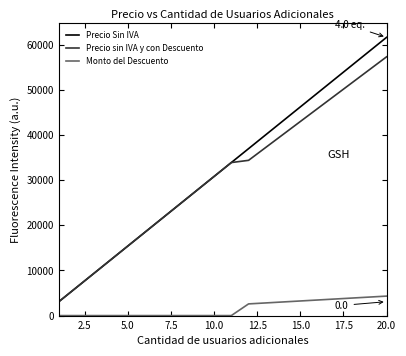

What is the difference between the maximum and second lowest values in the Precio sin IVA y con Descuento series?

51128.0